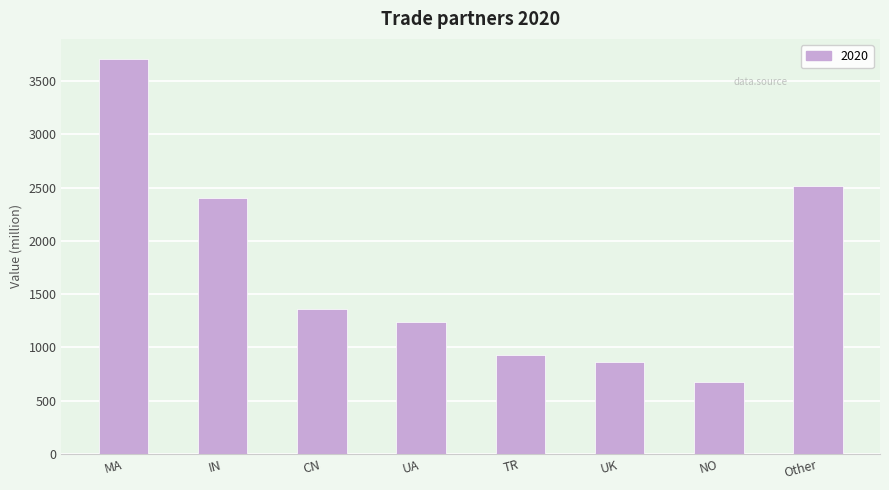

What is the sum of all values?

13688.8